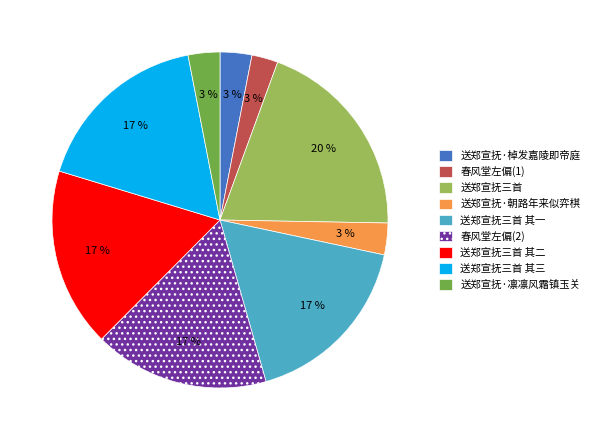

What is the largest slice in the pie chart?

送郑宣抚三首